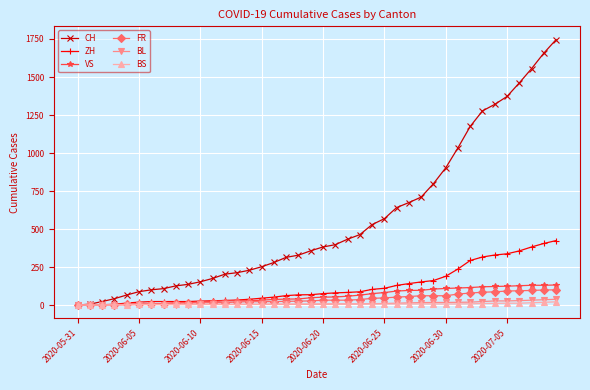

Which series has the widest spread of values?

CH